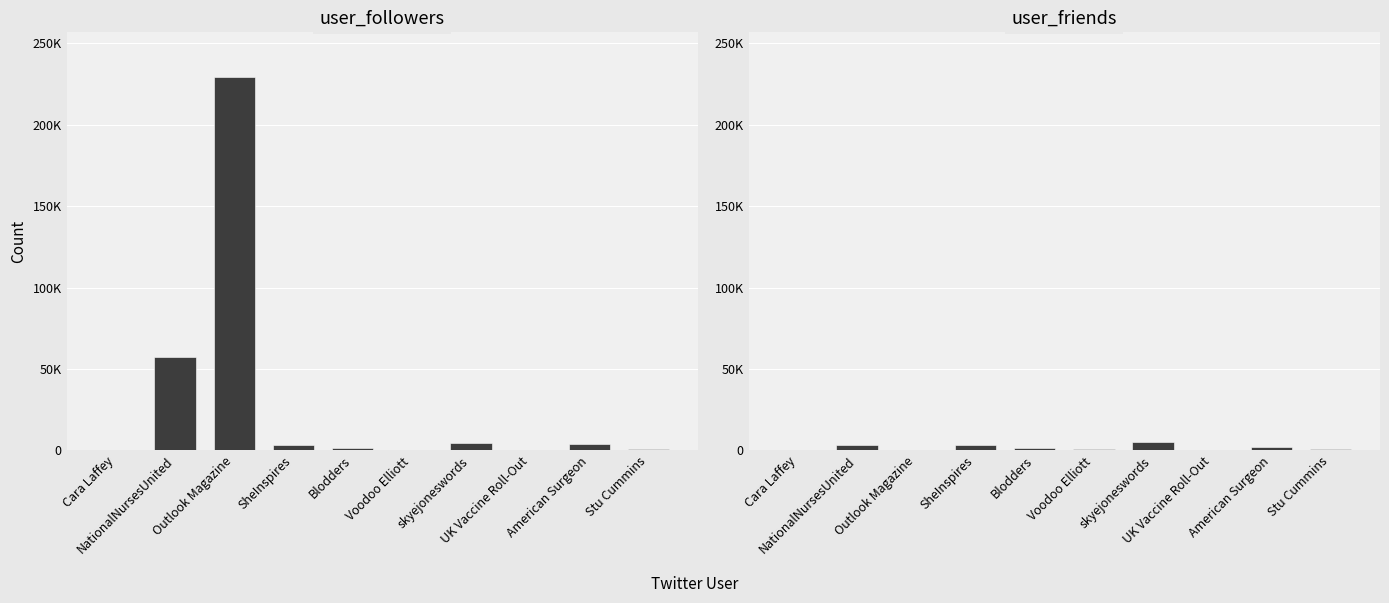

How many data points in user_friends are above 1381?

4